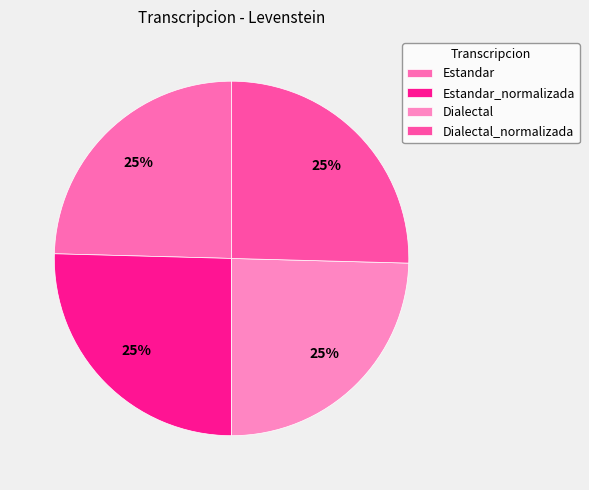

Does Dialectal_normalizada account for over 50% of the chart?

No